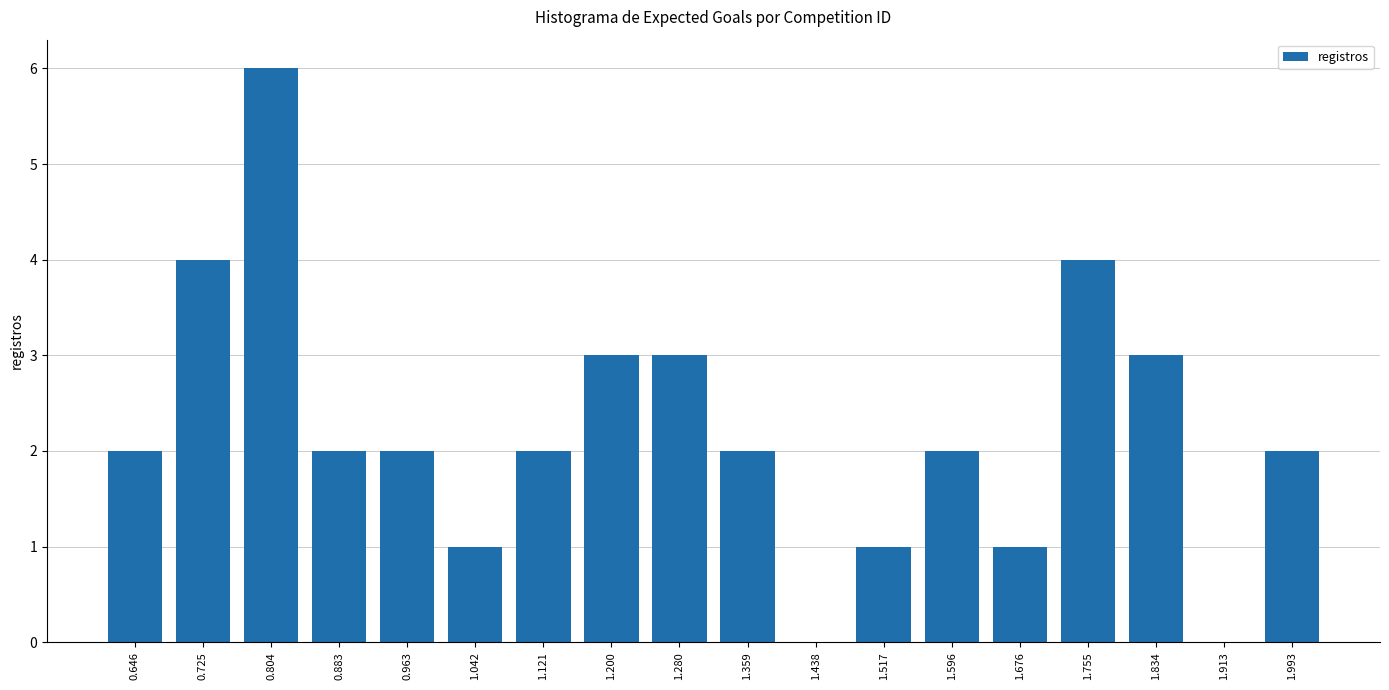

What is the change in value from 1.200 to 1.438?

-3